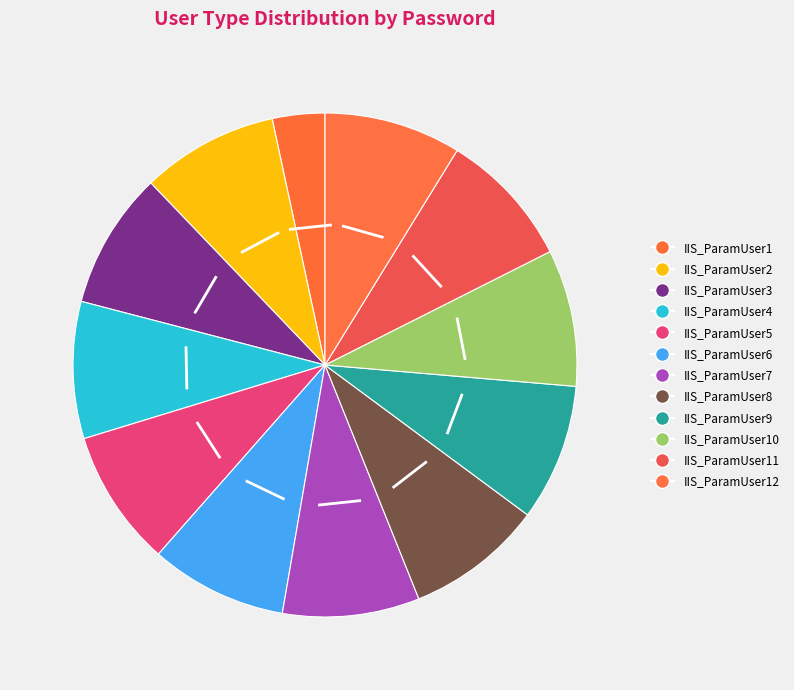

To the nearest percent, what is the average slice percentage?

8%